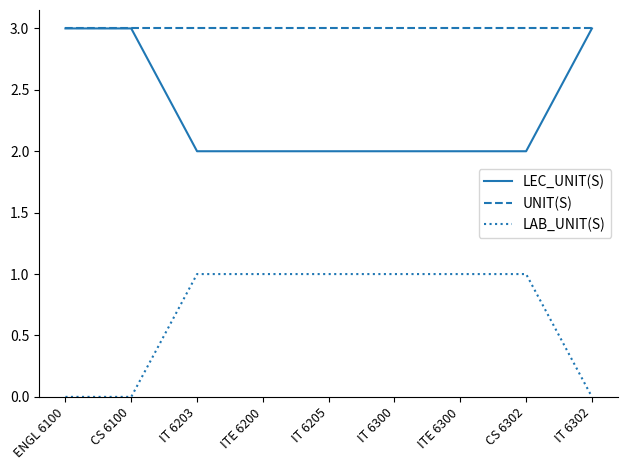

The value of LAB_UNIT(S) at ENGL 6100 is 1. True or false?

False